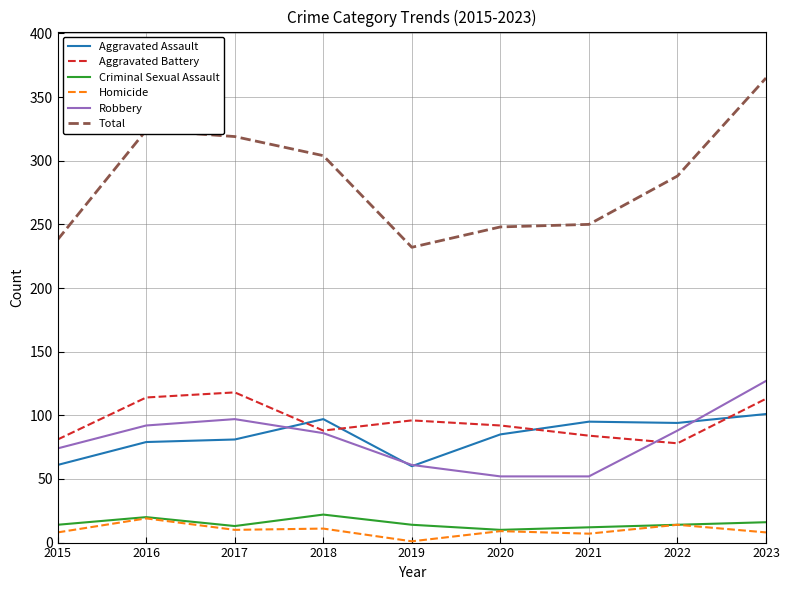

The value of Homicide at 2019 is 1. True or false?

True